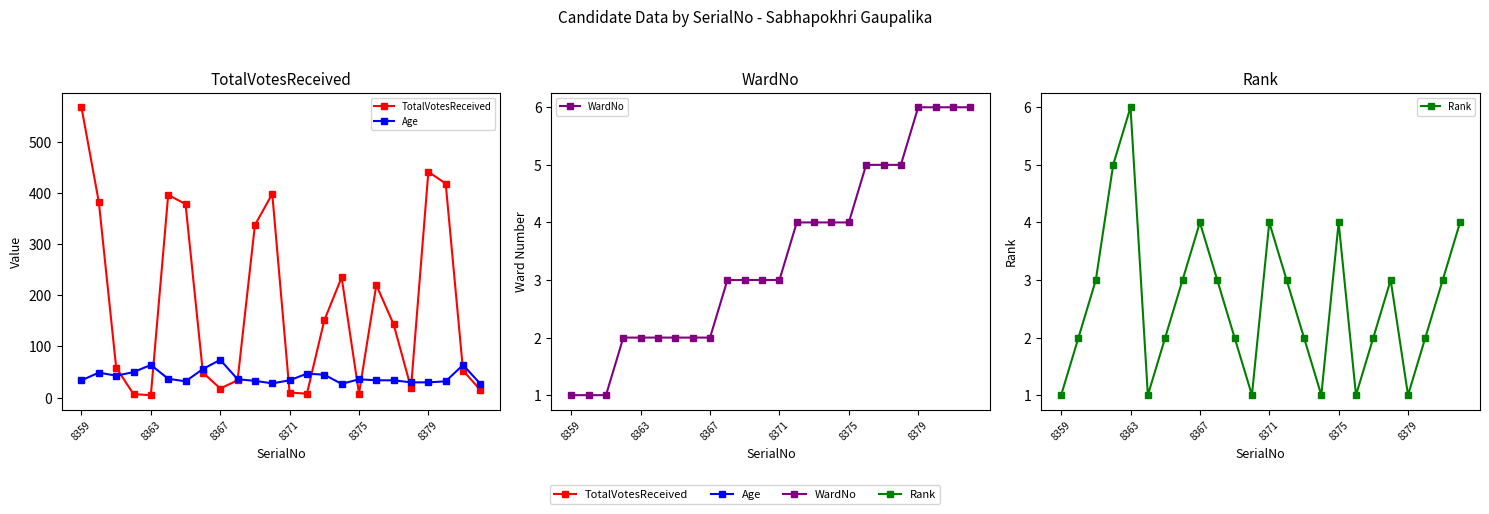

How many values in the Age series are below 36?

12